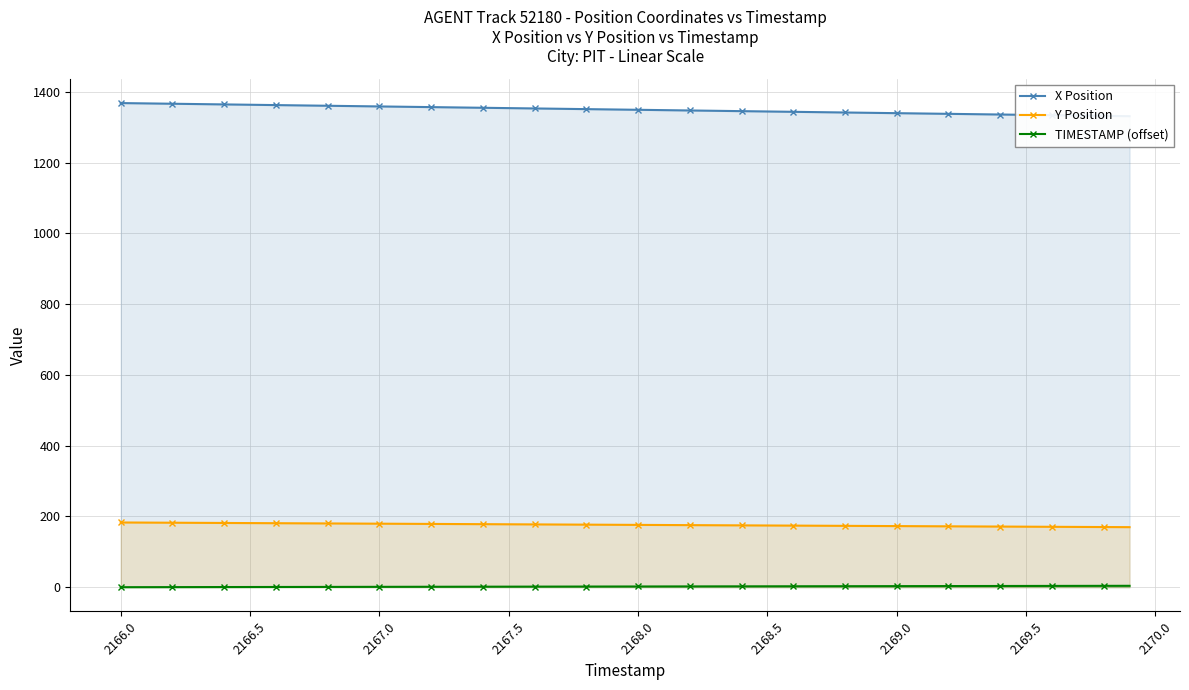

Which series has the largest total across all categories?

X Position